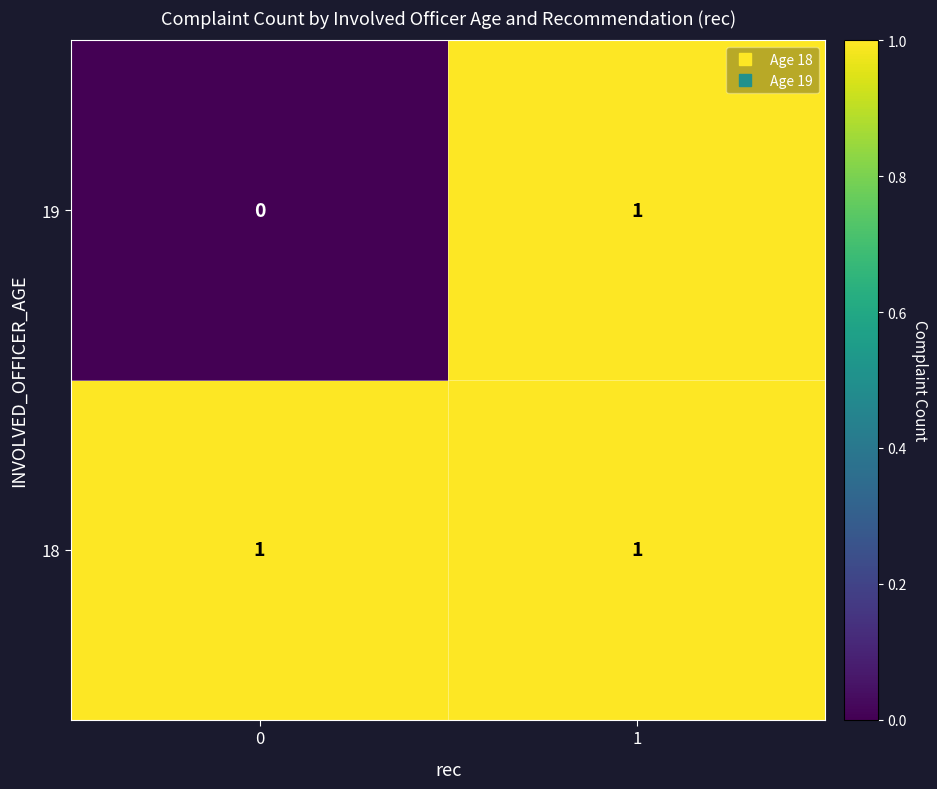

Reading left to right, extract all data points from this chart.

19: 0	1
18: 1	1